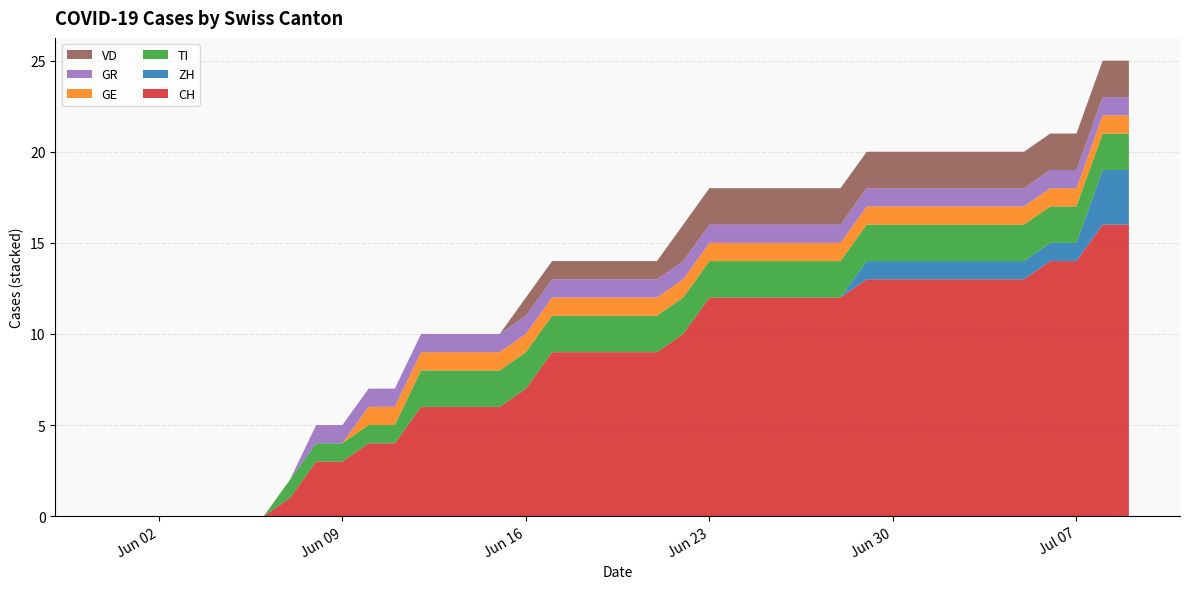

Reading left to right, transcribe all the data shown in this chart.

CH: 0	0	0	0	0	0	0	1	3	3	4	4	6	6	6	6	7	9	9	9	9	9	10	12	12	12	12	12	12	13	13	13	13	13	13	13	14	14	16	16
ZH: 0	0	0	0	0	0	0	0	0	0	0	0	0	0	0	0	0	0	0	0	0	0	0	0	0	0	0	0	0	1	1	1	1	1	1	1	1	1	3	3
TI: 0	0	0	0	0	0	0	1	1	1	1	1	2	2	2	2	2	2	2	2	2	2	2	2	2	2	2	2	2	2	2	2	2	2	2	2	2	2	2	2
GE: 0	0	0	0	0	0	0	0	0	0	1	1	1	1	1	1	1	1	1	1	1	1	1	1	1	1	1	1	1	1	1	1	1	1	1	1	1	1	1	1
GR: 0	0	0	0	0	0	0	0	1	1	1	1	1	1	1	1	1	1	1	1	1	1	1	1	1	1	1	1	1	1	1	1	1	1	1	1	1	1	1	1
VD: 0	0	0	0	0	0	0	0	0	0	0	0	0	0	0	0	1	1	1	1	1	1	2	2	2	2	2	2	2	2	2	2	2	2	2	2	2	2	2	2